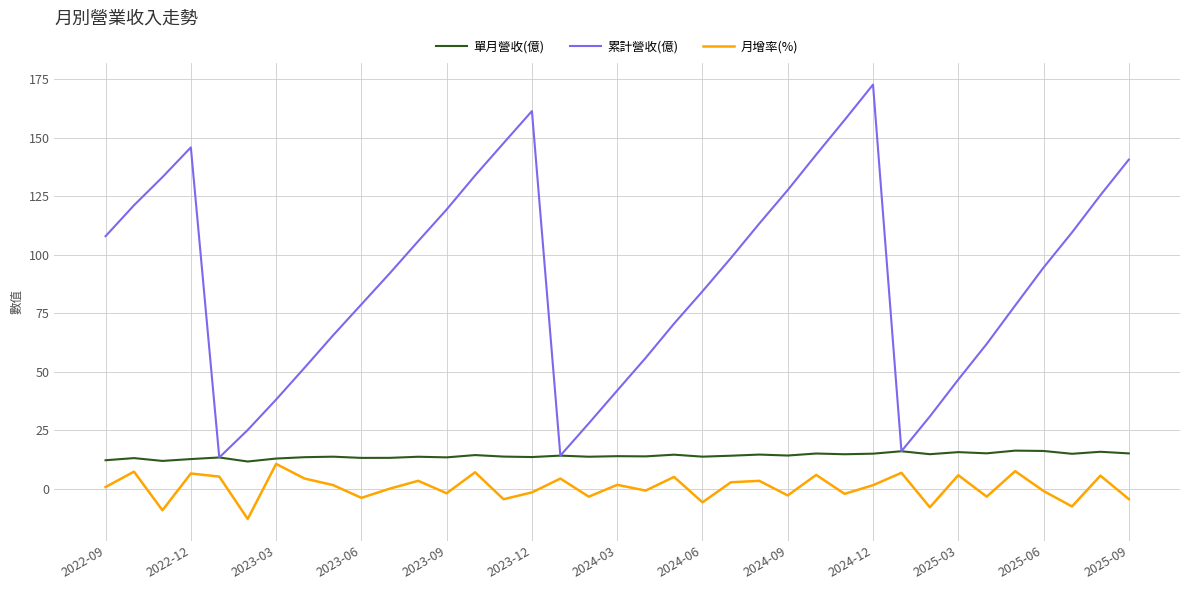

Which series has the largest range (max minus min)?

累計營收(億)